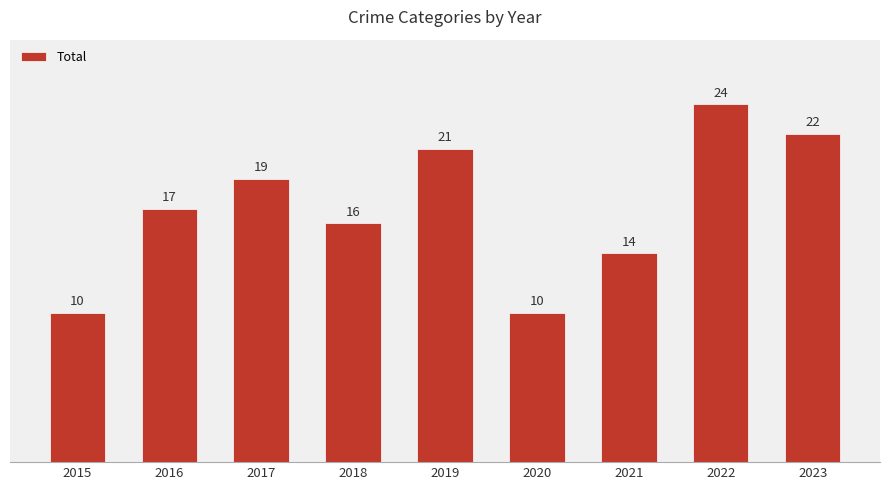

How many values are below 17?

4